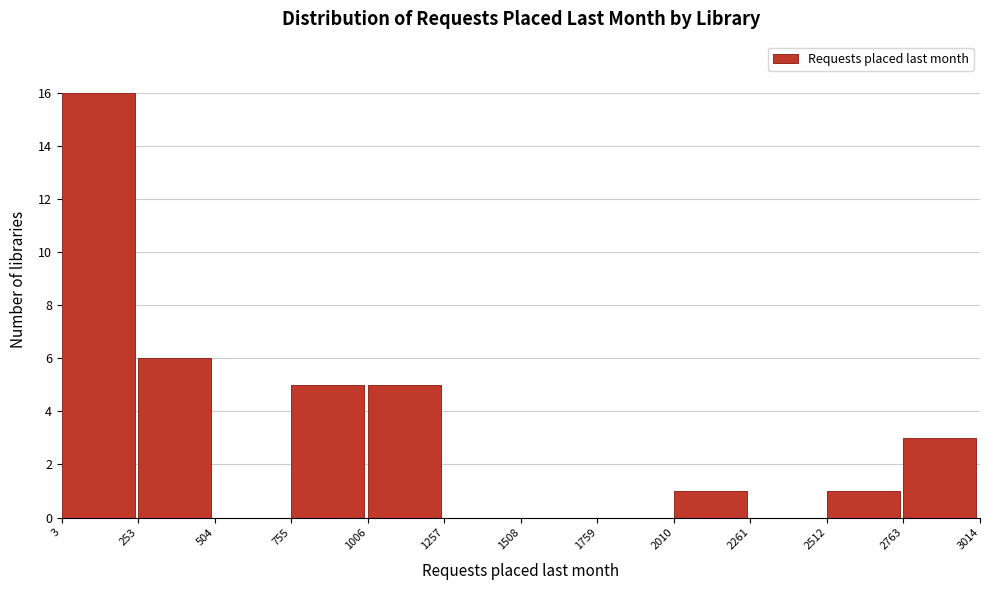

Reading left to right, transcribe this chart: for each bar, give the range it covers on the x-axis and its height. The values are not printed on the chart, so give them approximately, as read against the axis.

3 to 253: 16
253 to 504: 6
504 to 755: 0
755 to 1006: 5
1006 to 1257: 5
1257 to 1508: 0
1508 to 1759: 0
1759 to 2010: 0
2010 to 2261: 1
2261 to 2512: 0
2512 to 2763: 1
2763 to 3014: 3